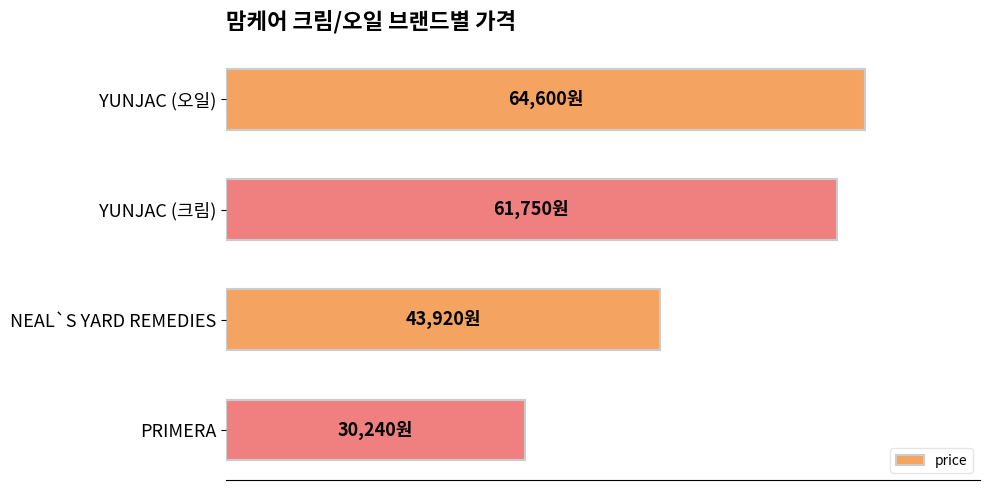

What is the difference between the maximum and minimum values?

34360